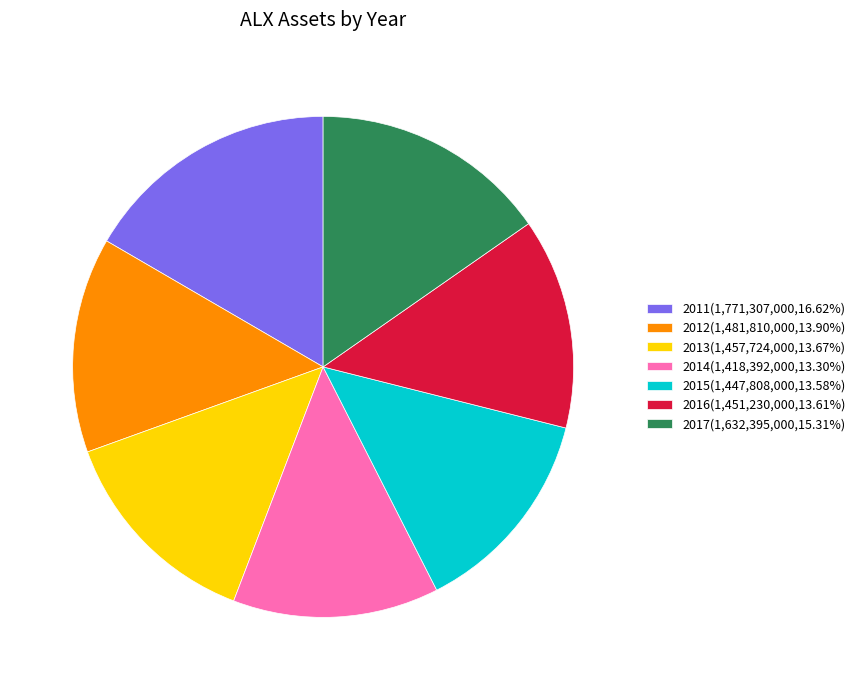

Is there any slice that represents more than half of the pie?

No